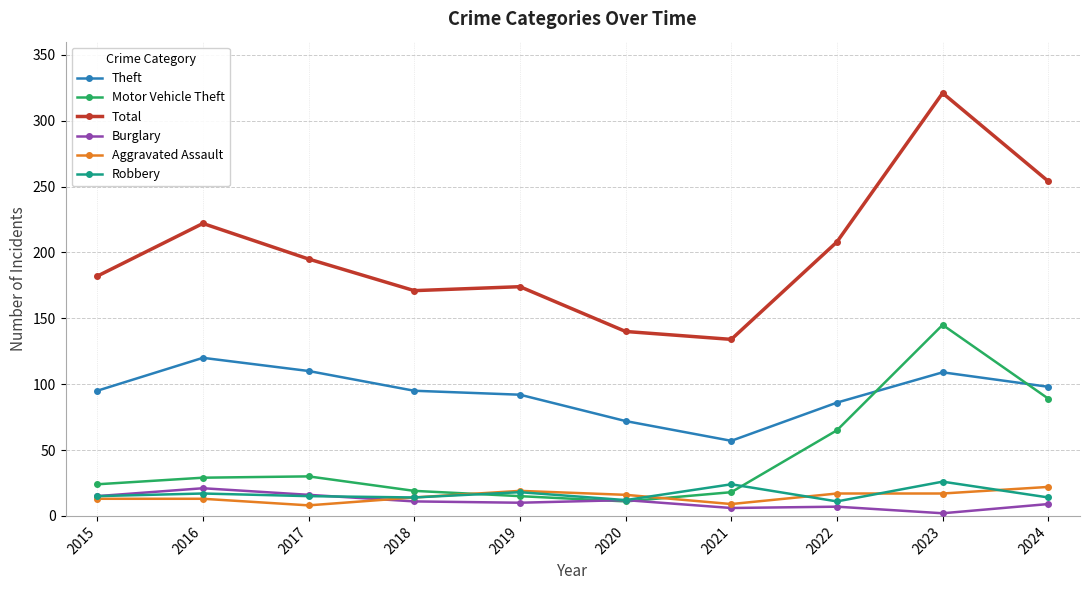

Is this an area chart (filled region under the line)?

No